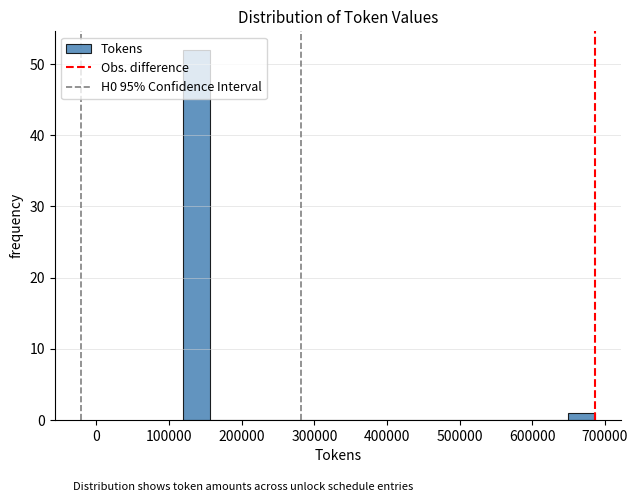

Read against the x-axis, roughly where is the centre of the tallest bar?

140000